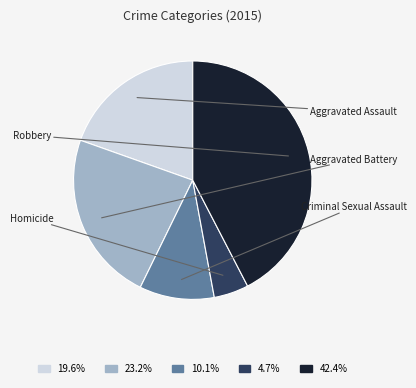

To the nearest percent, what portion does Aggravated Battery represent?

23%